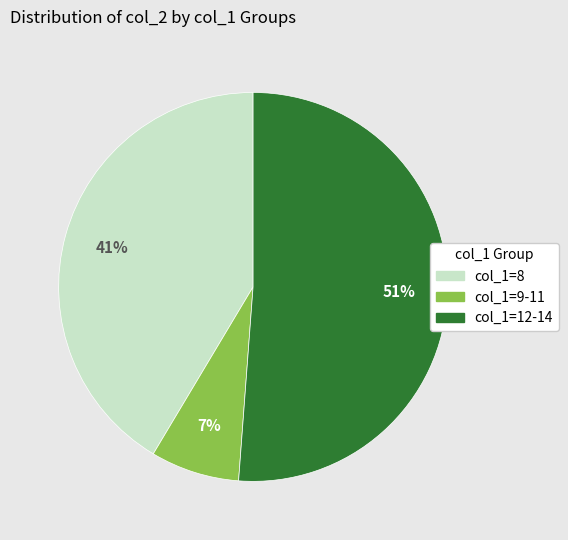

How many slices are in this pie chart?

3